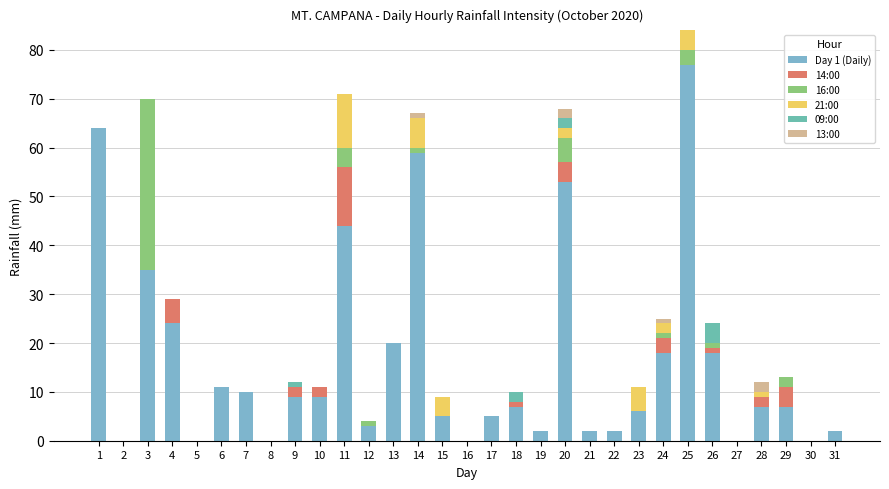

List the series in order of their peak value, lowest first.

13:00, 09:00, 21:00, 14:00, 16:00, Day 1 (Daily)